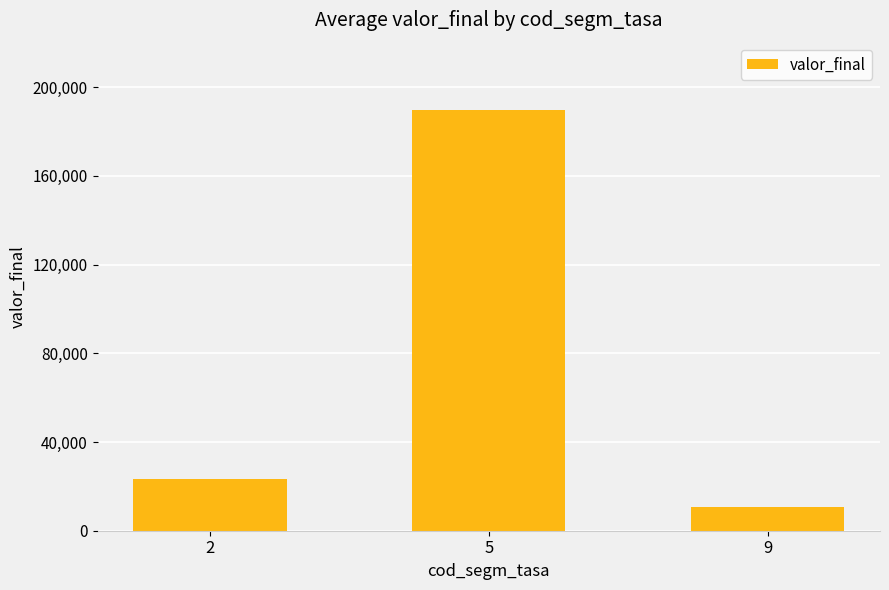

What is the greatest value displayed?

189837.5